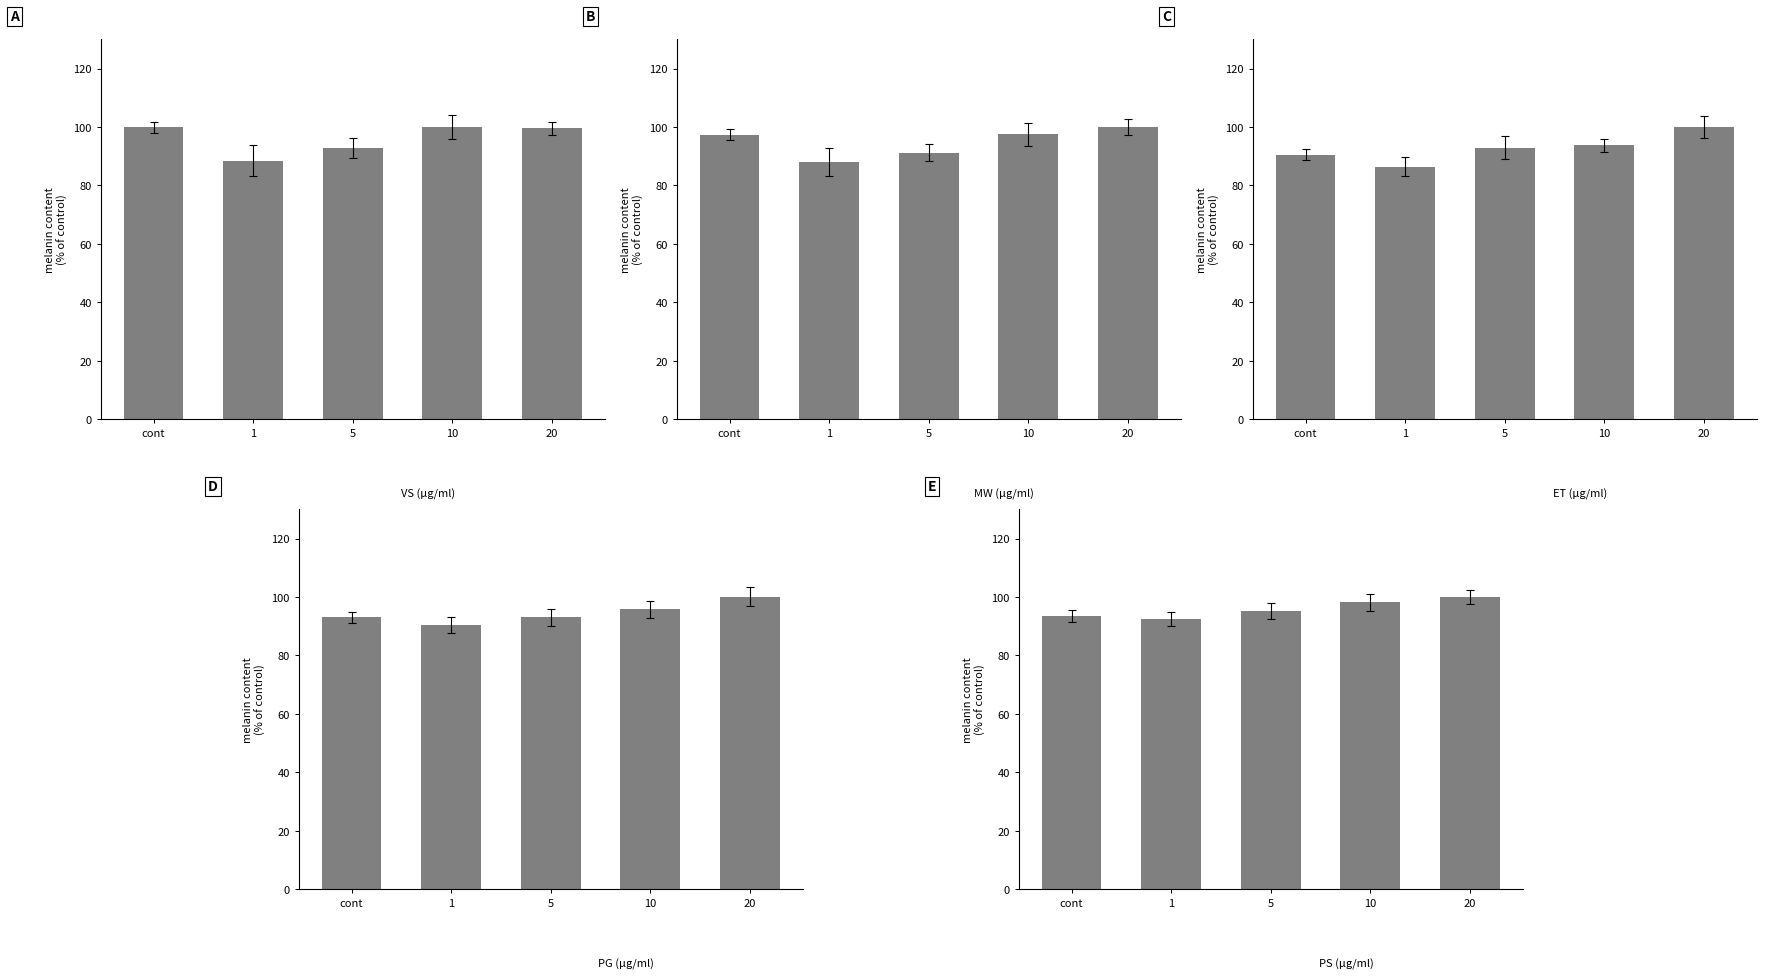

What is the sum of the OPEN values at 5 and 20?

192.3